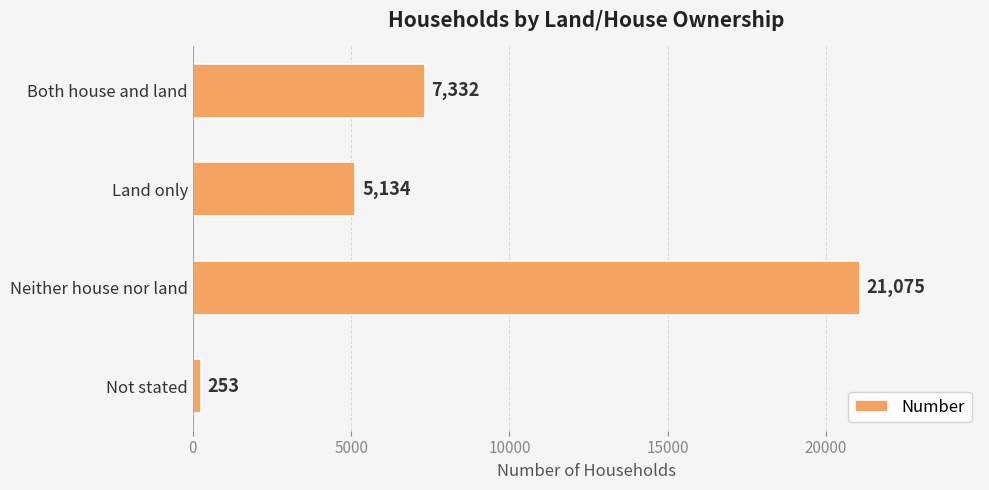

What is the ratio of the value at Land only to the value at Not stated?

20.3